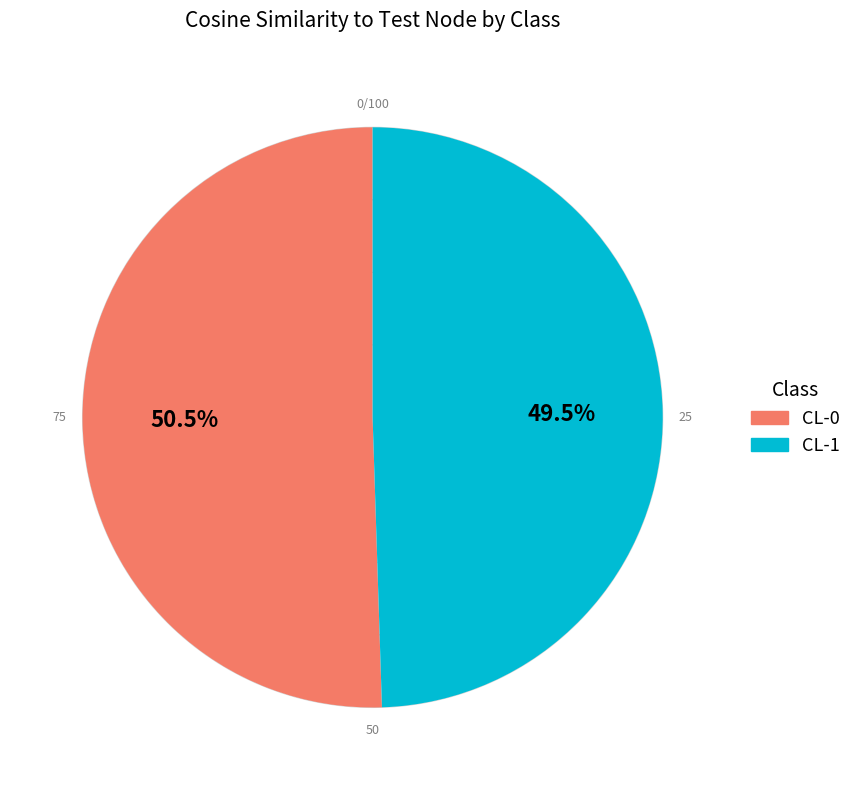

How many slices are in this pie chart?

2